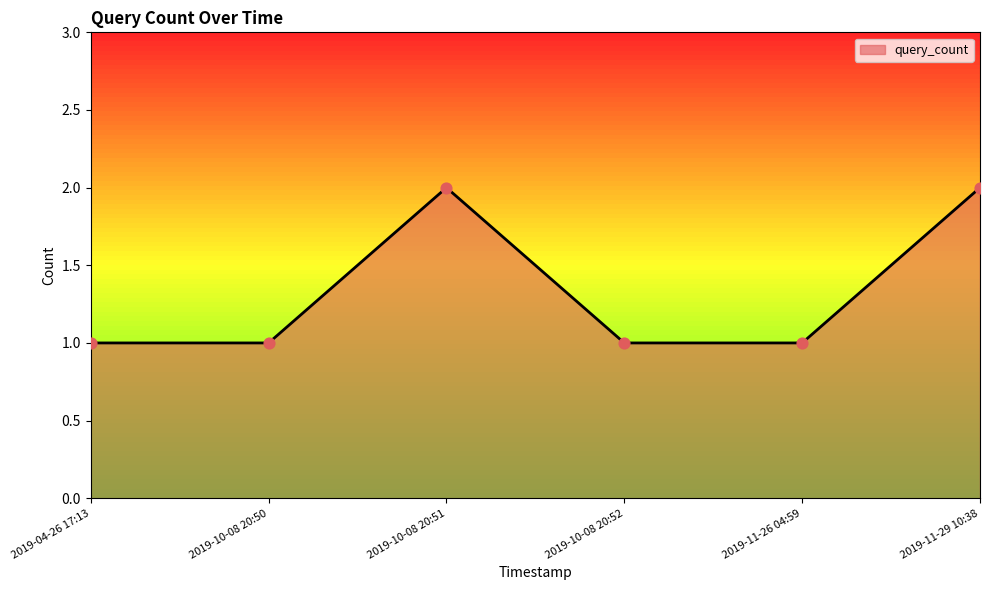

What is the ratio of the value at 2019-10-08 20:52 to the value at 2019-10-08 20:50?

1.0